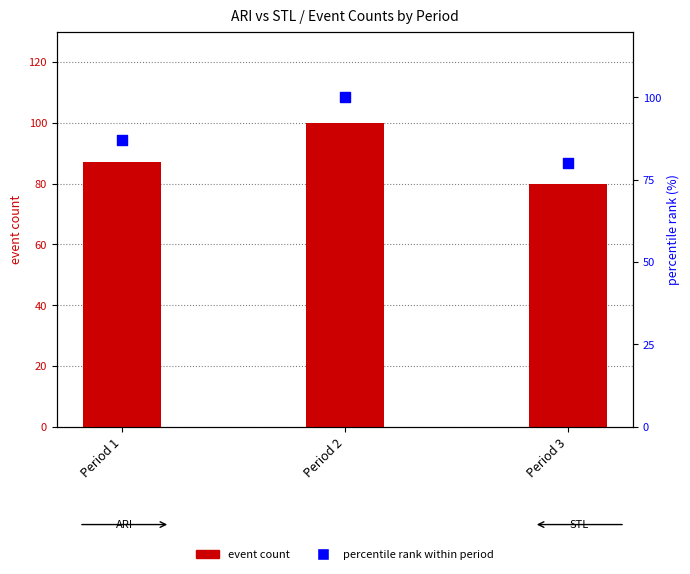

What is the total value across all series at Period 3?

160